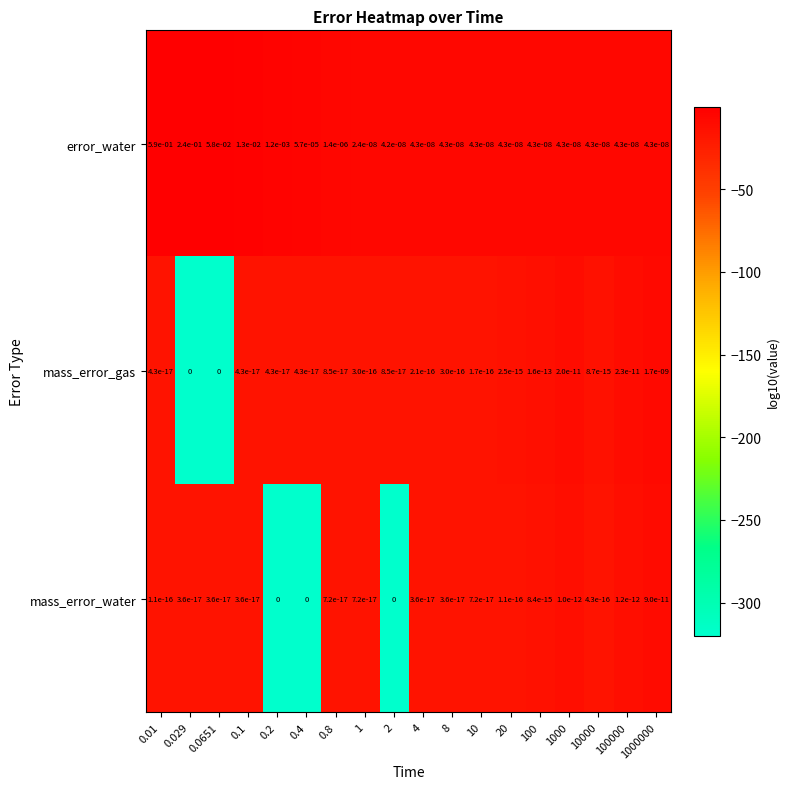

Between 0.1 and 0.4, which series saw the biggest shift?

error_water